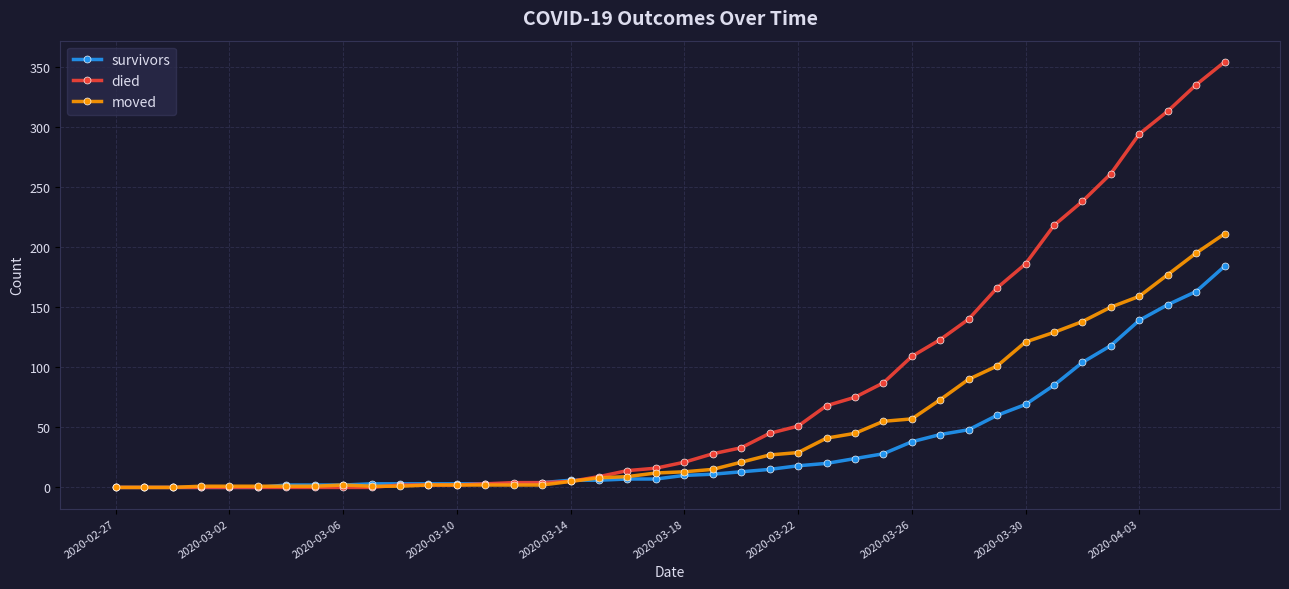

Which series has the widest spread of values?

died